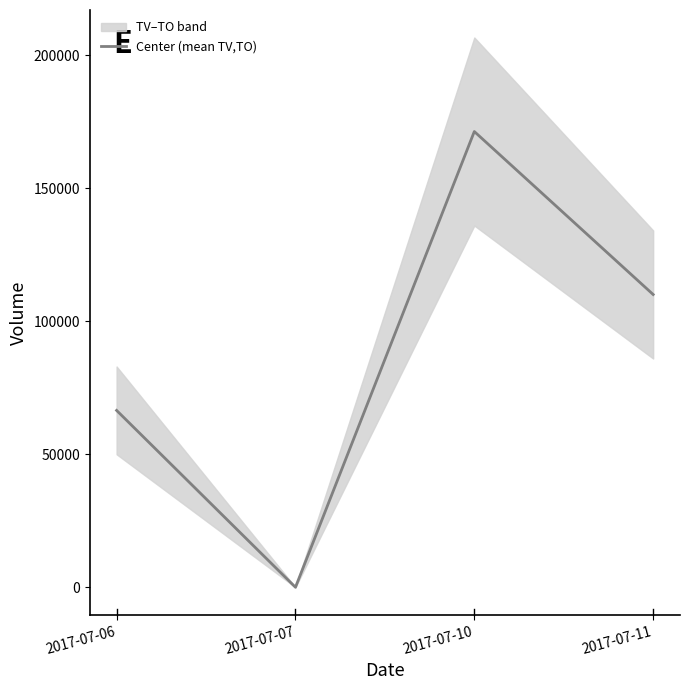

What is the difference between the second highest and second lowest values?

43580